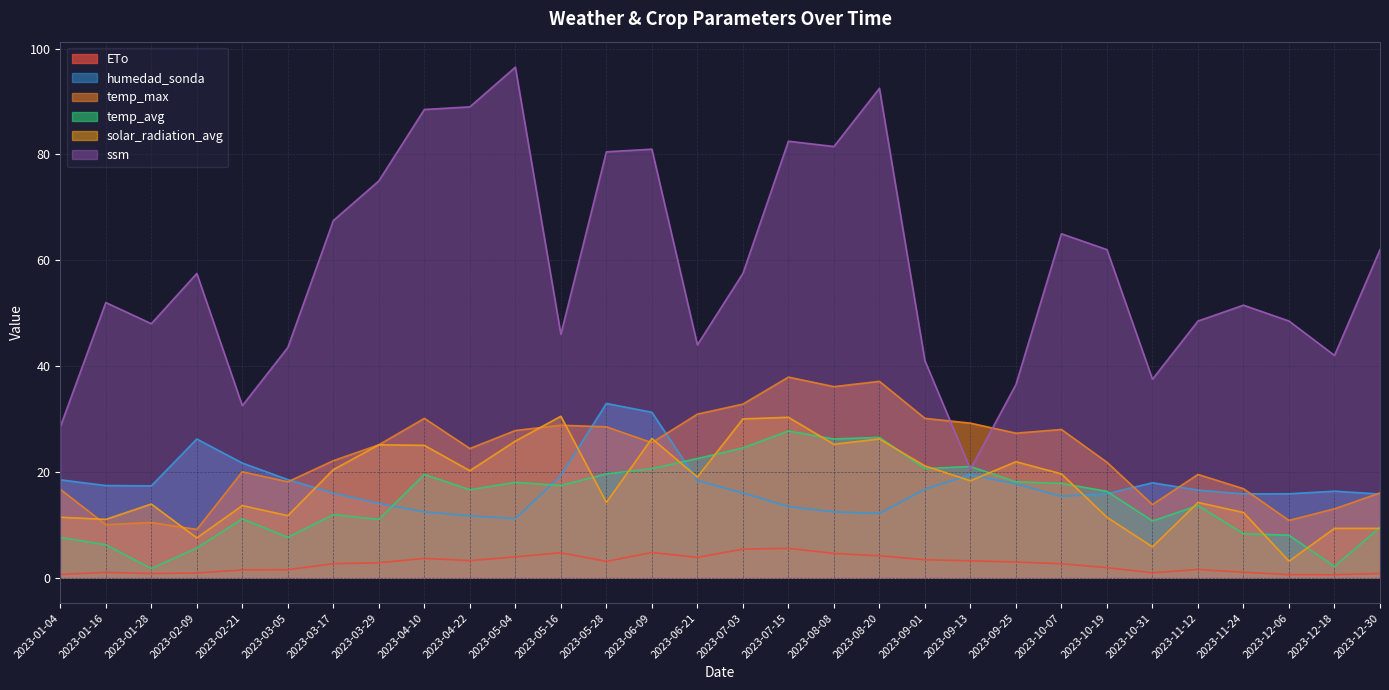

True or false: temp_avg has a value of 4.4 at 2023-10-07.

False